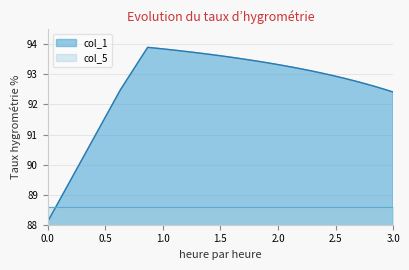

True or false: the data has more than 2 interior local peaks.

False